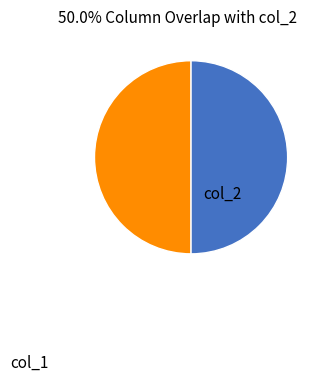

Is the sum of col_2 and col_1 greater than half?

Yes